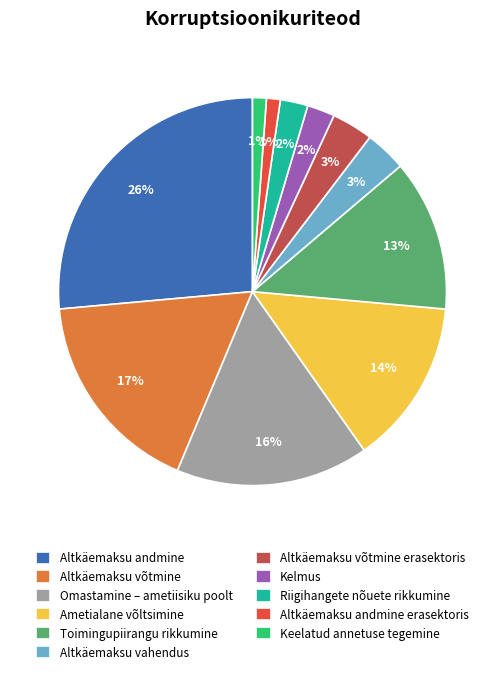

Is it true that Omastamine – ametiisiku poolt is 16% of the pie?

True